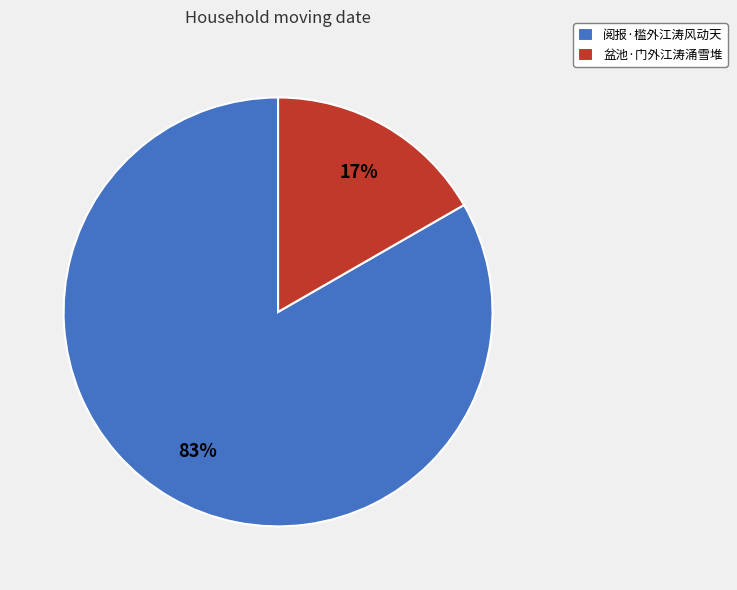

What percentage is the 盆池·门外江涛涌雪堆 slice, to the nearest percent?

17%